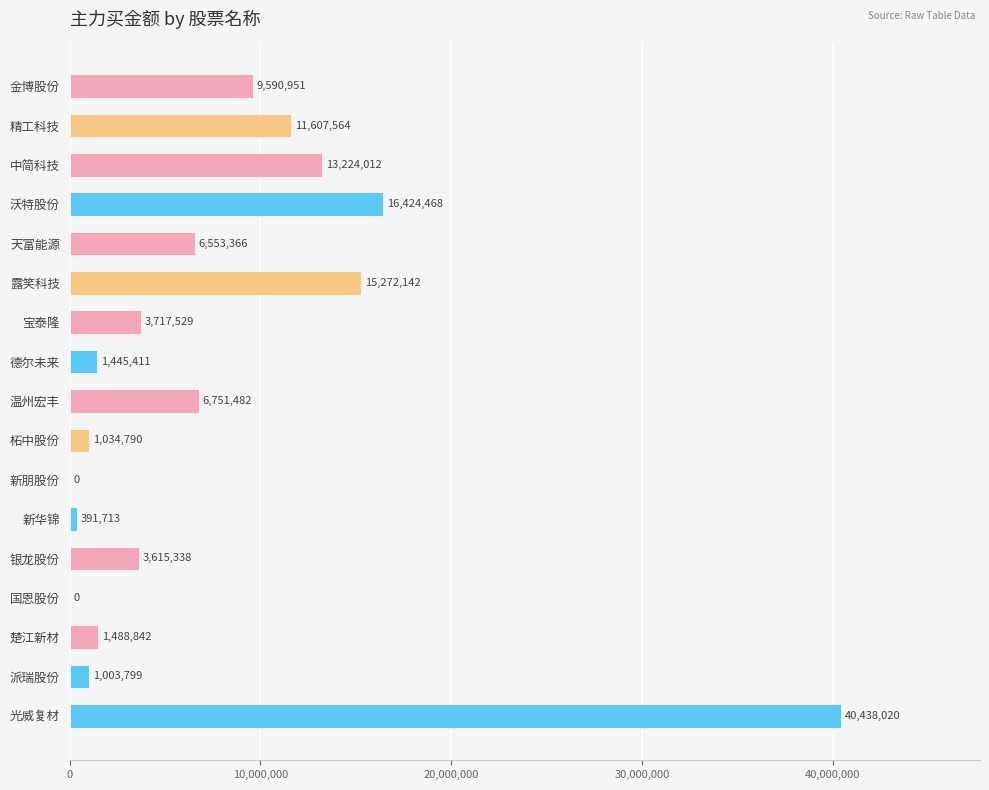

True or false: the data shows 1895428 at 银龙股份.

False